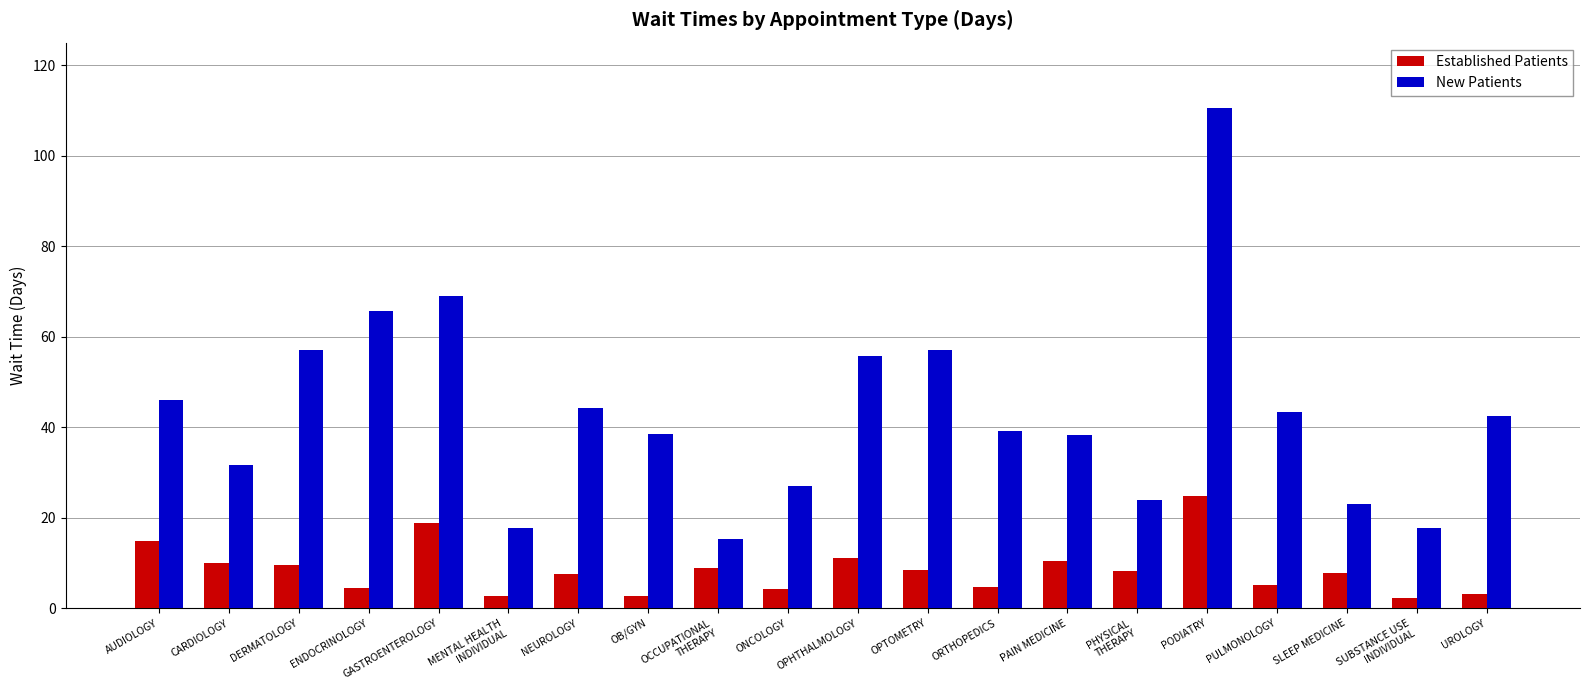

At how many categories does at least one series exceed 65?

3